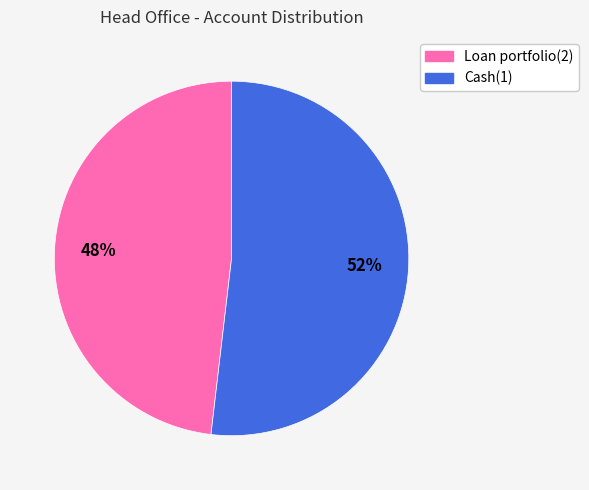

Does any single category account for the majority?

Yes